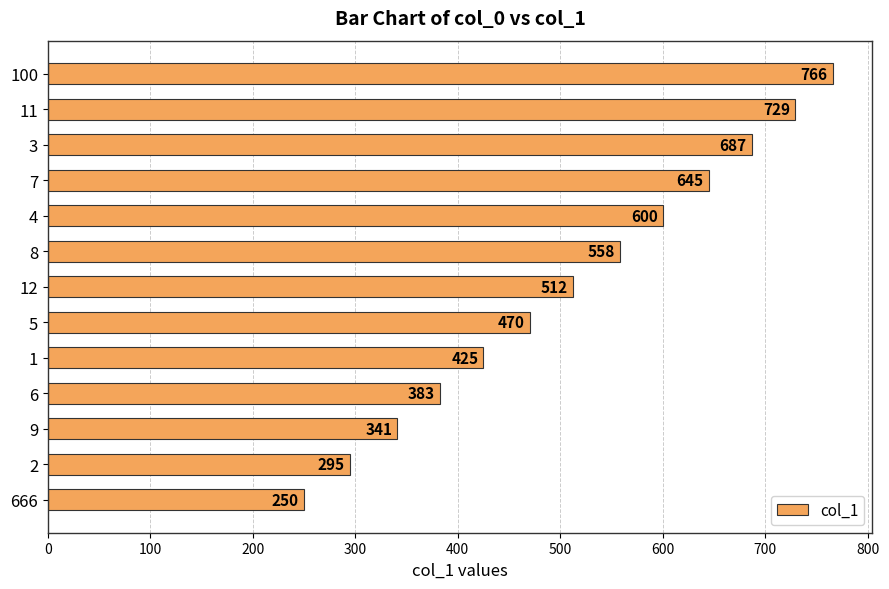

What is the sum of all values?

6661